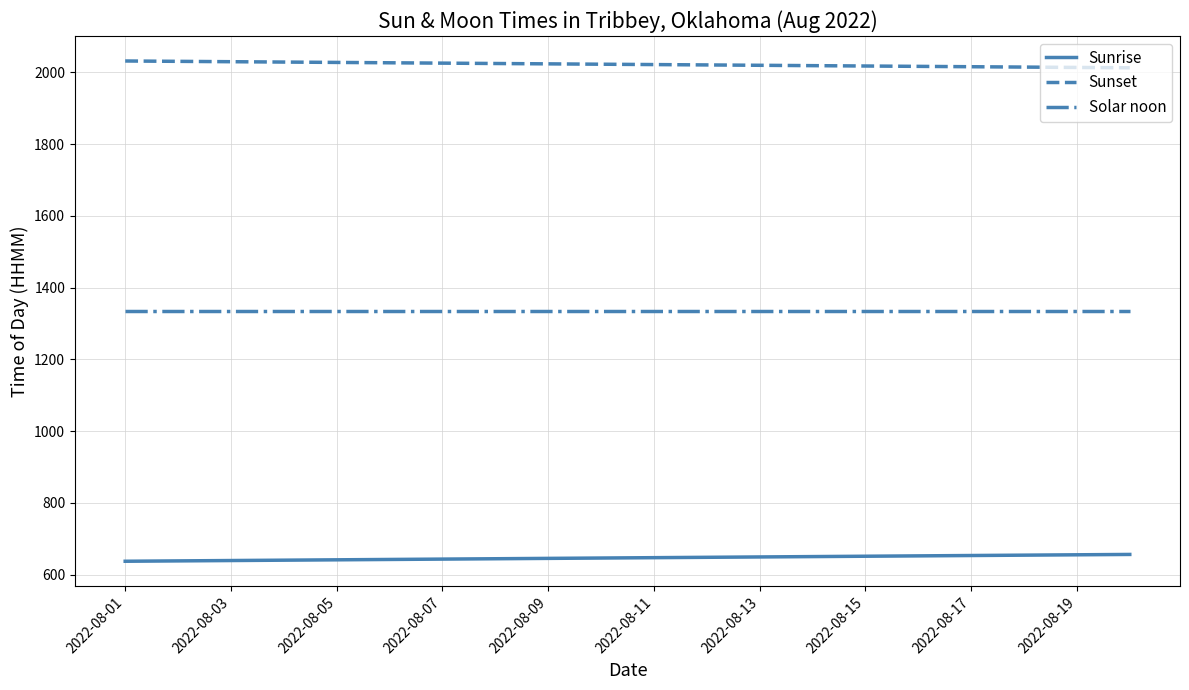

True or false: Sunrise and Sunset cross at least once.

False